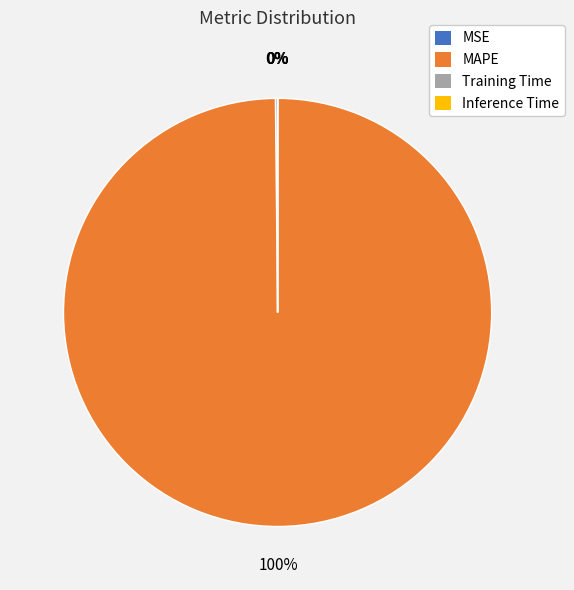

What is the largest slice in the pie chart?

MAPE